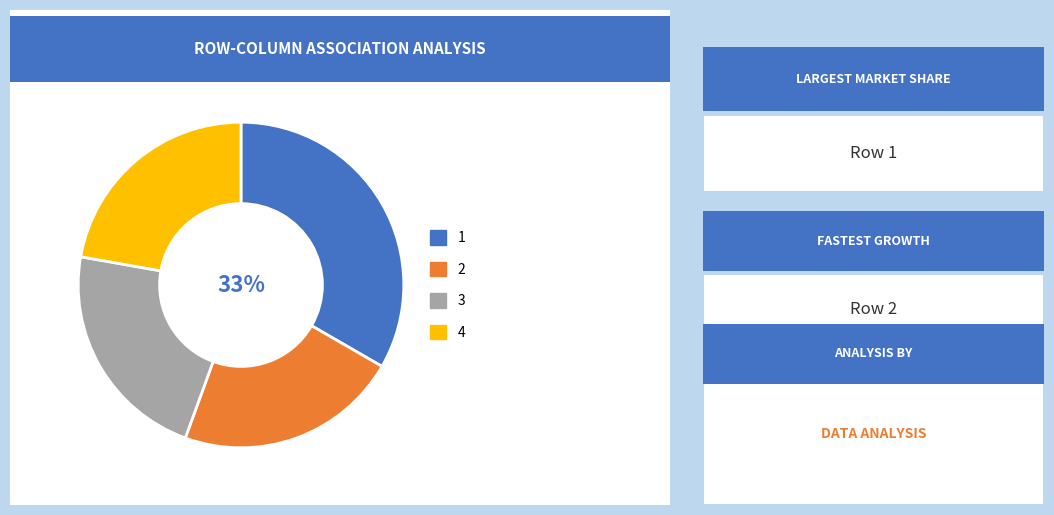

Is there any slice that represents more than half of the pie?

No